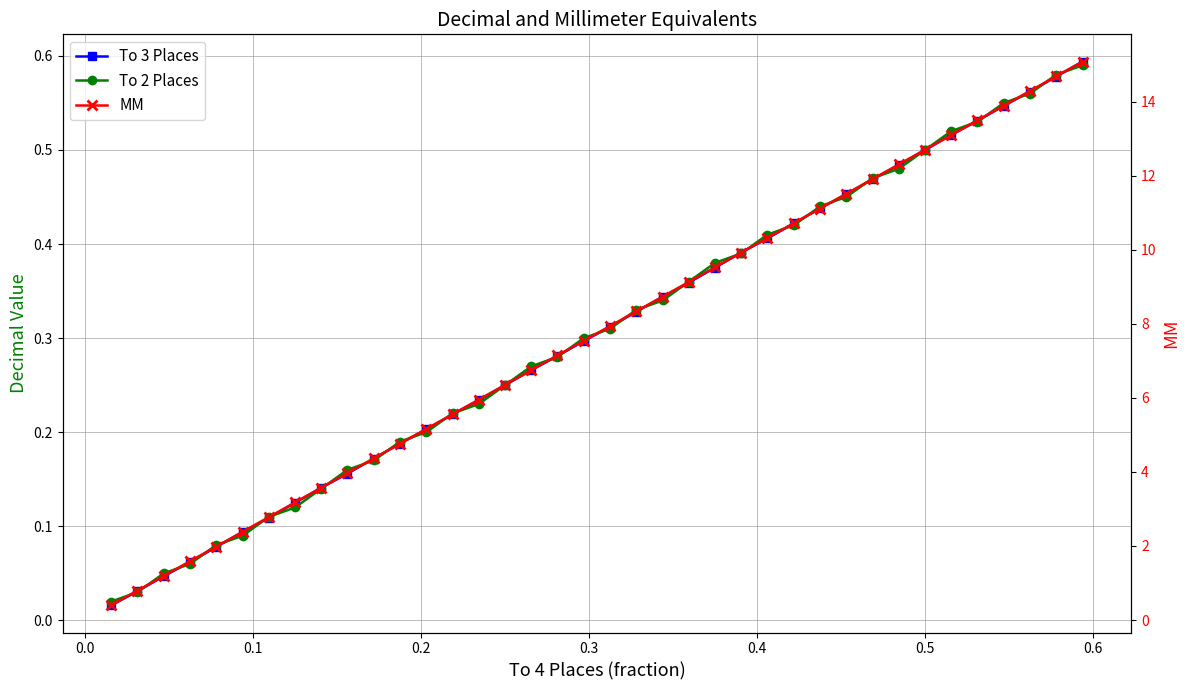

True or false: MM has more than 2 points higher than both neighbors.

False